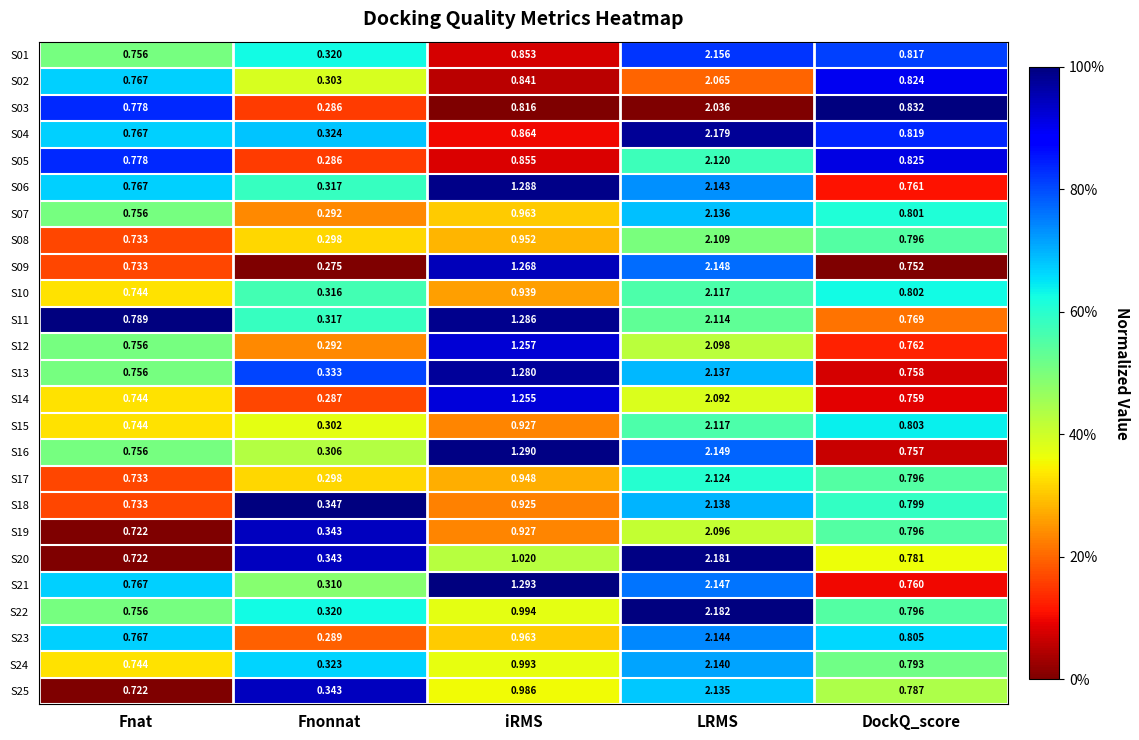

Is the value of S06 at iRMS greater than the value of S22 at Fnonnat?

Yes